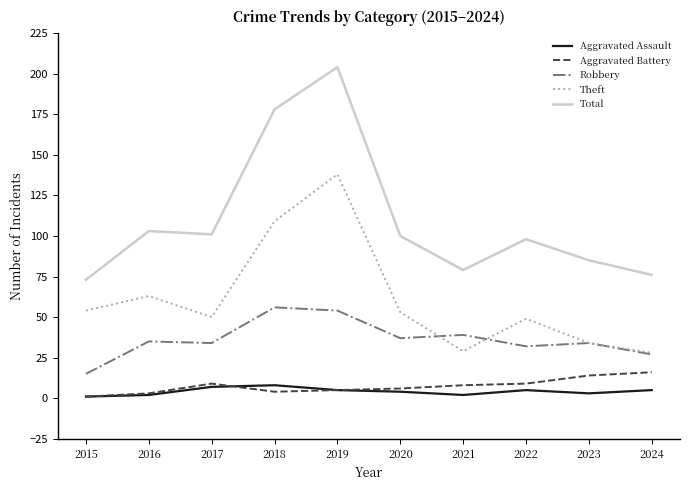

At which label does Aggravated Battery reach its minimum?

2015